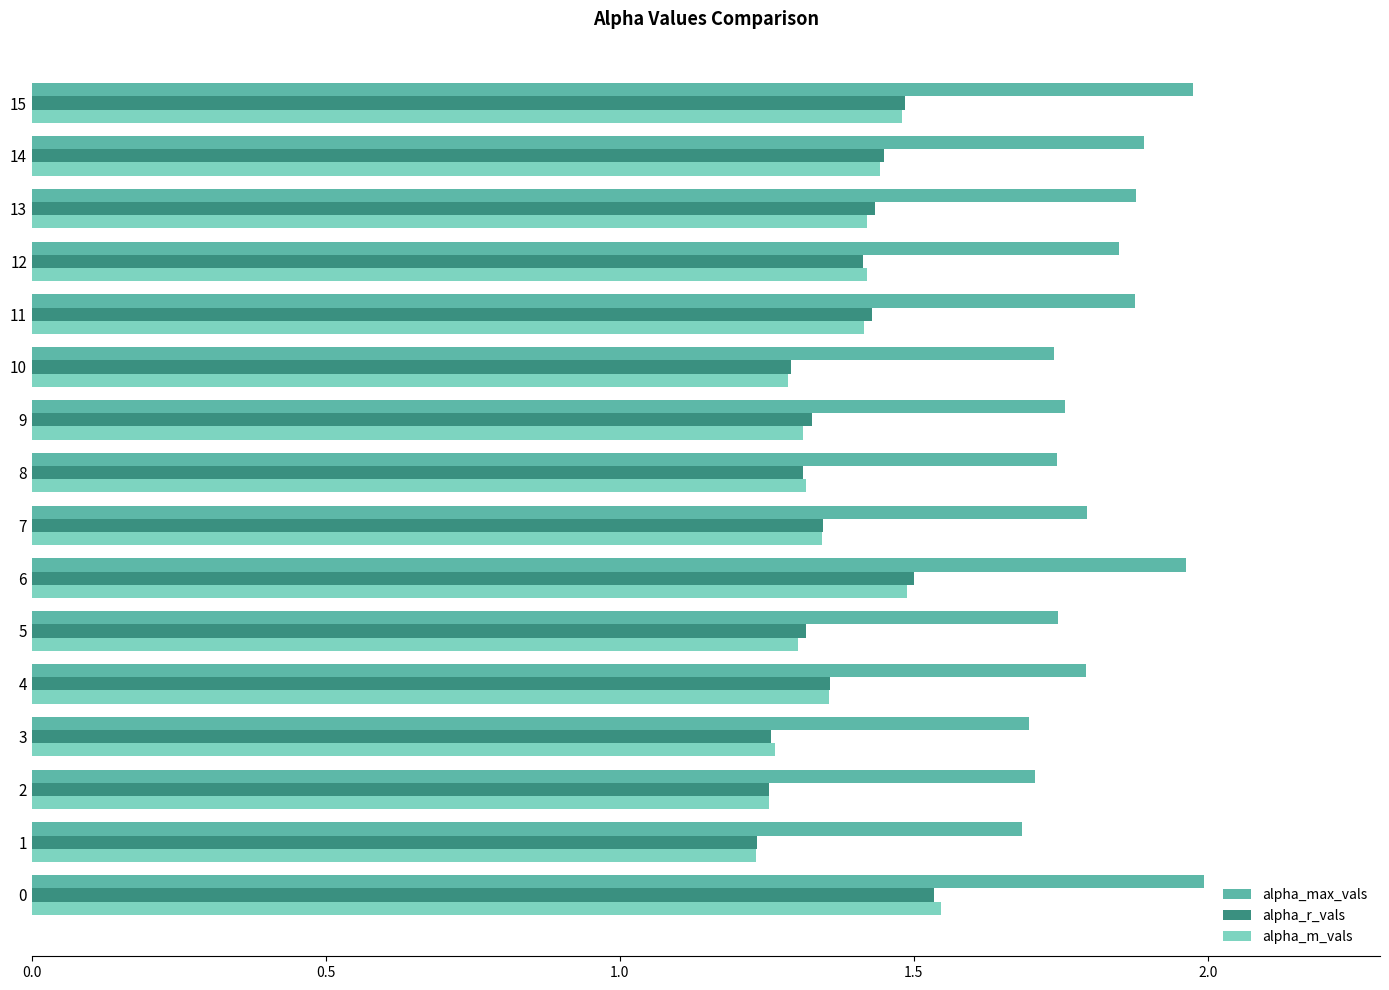

The value of alpha_r_vals at 3 is 0.6. True or false?

False